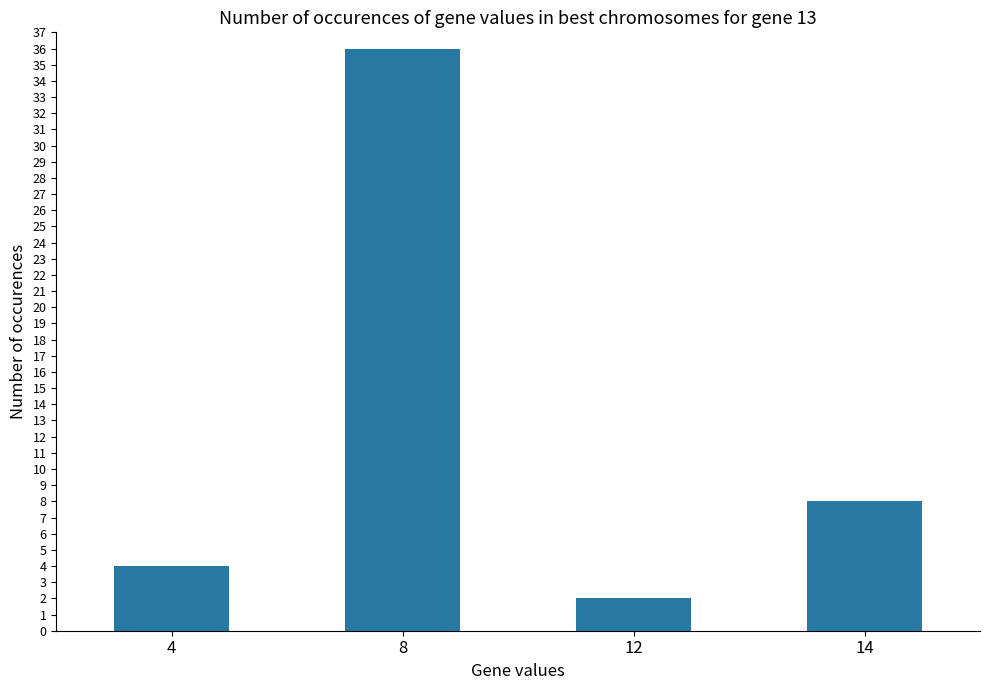

Rank the categories by value from highest to lowest.

8, 14, 4, 12